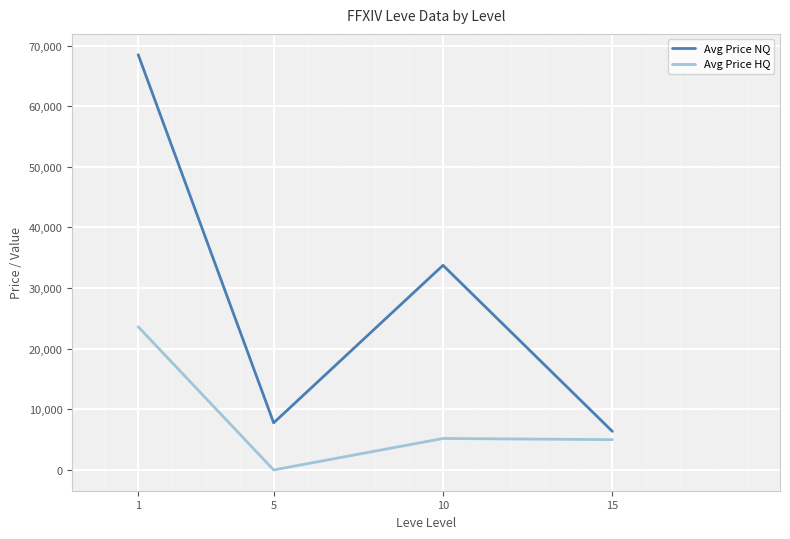

What is the lowest value of the Avg Price NQ series?

6362.5